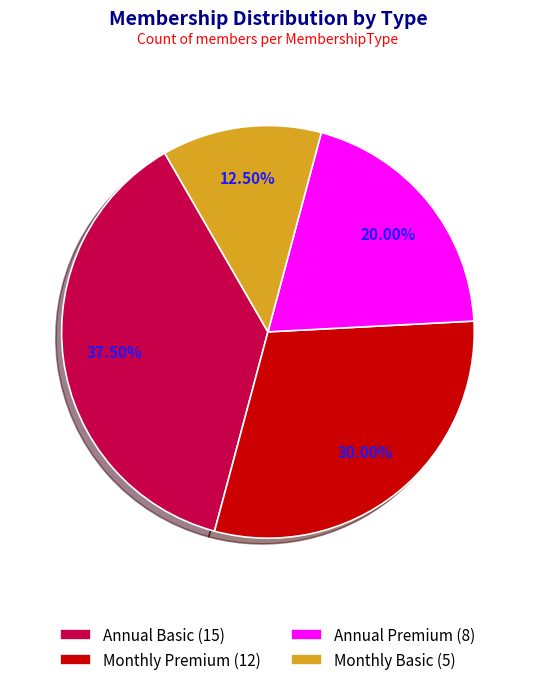

Count the number of slices in the pie.

4